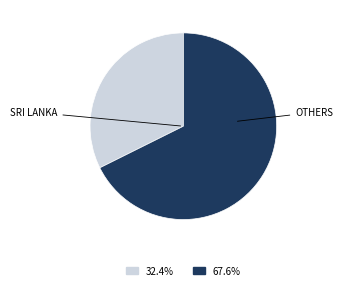

Is there a majority slice in this chart?

Yes